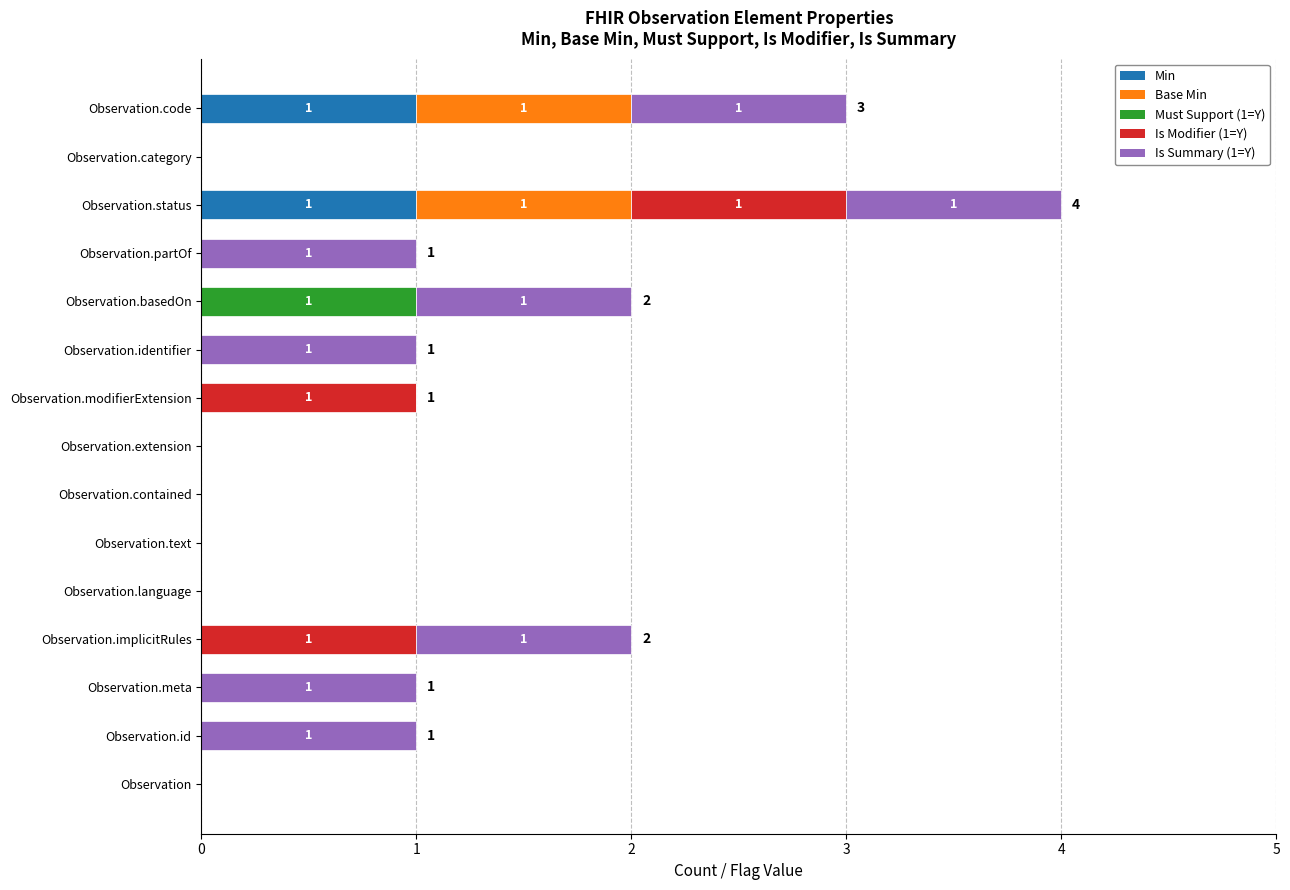

At which category is the sum across all series the highest?

Observation.status